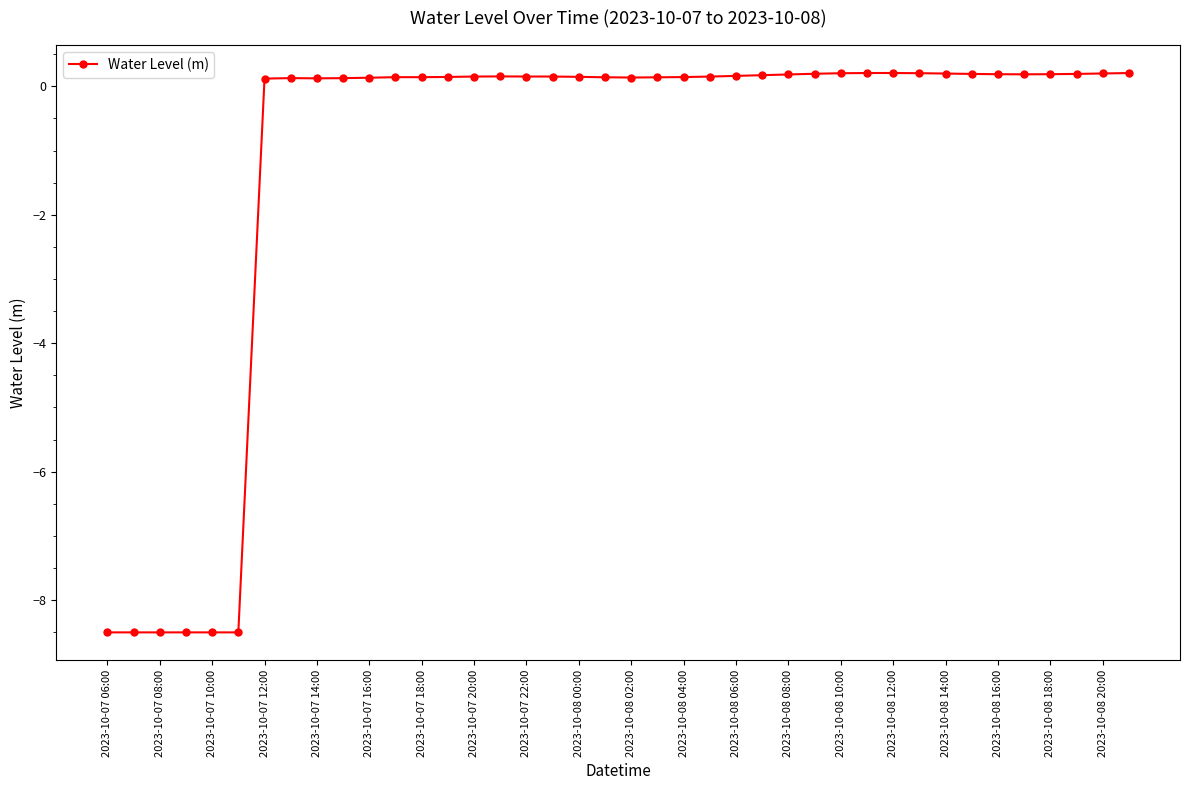

What is the smallest value displayed?

-8.5